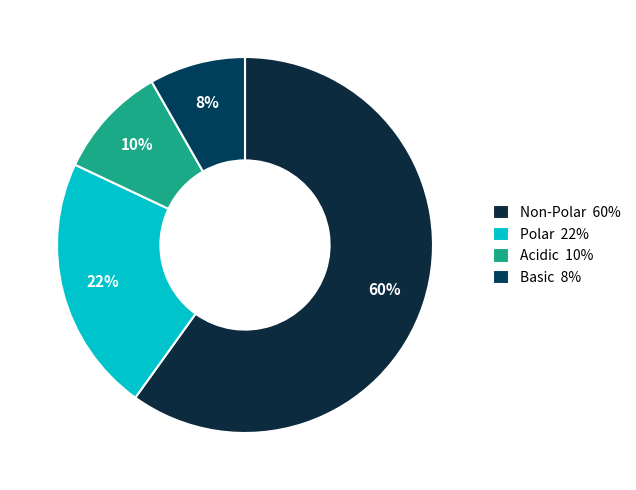

Rank the categories by value from lowest to highest.

Basic, Acidic, Polar, Non-Polar